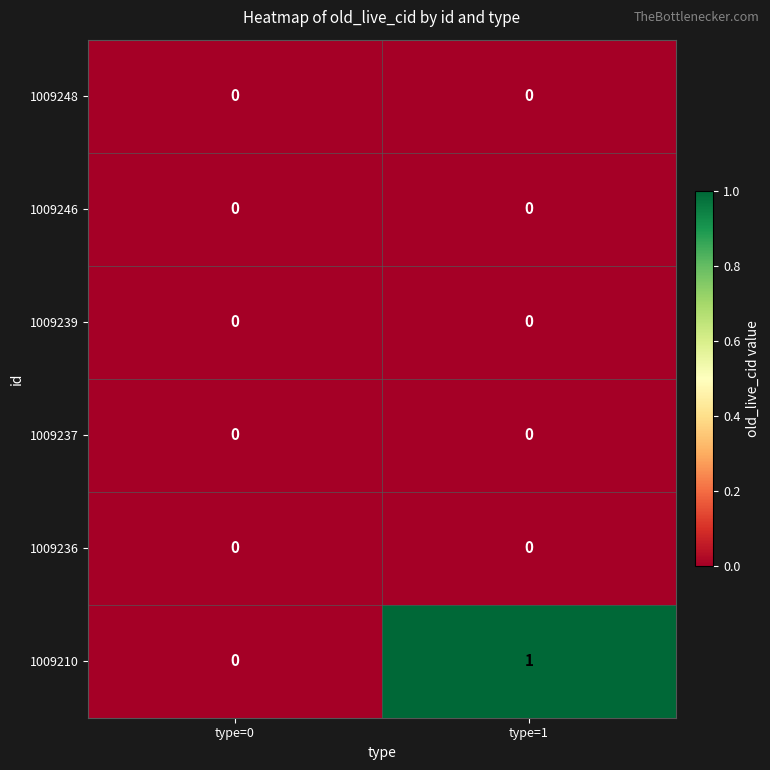

Which series has the largest range (max minus min)?

1009210